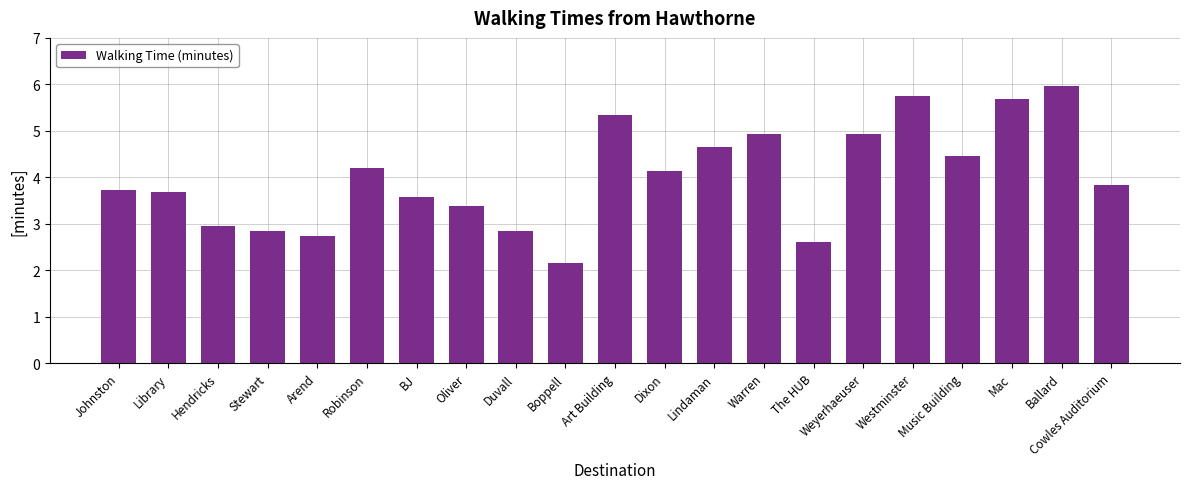

What is the difference between the maximum and second lowest values?

3.4